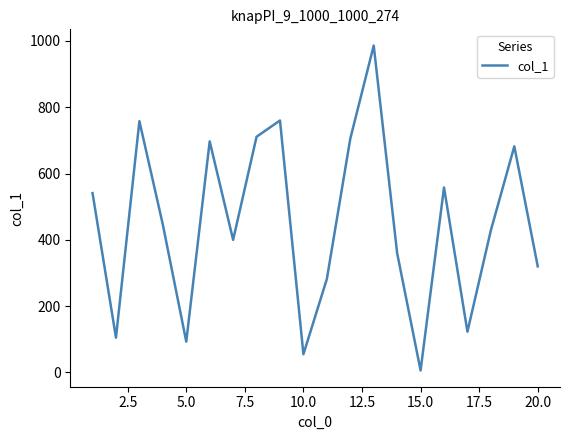

What is the difference between the maximum and minimum values?

980